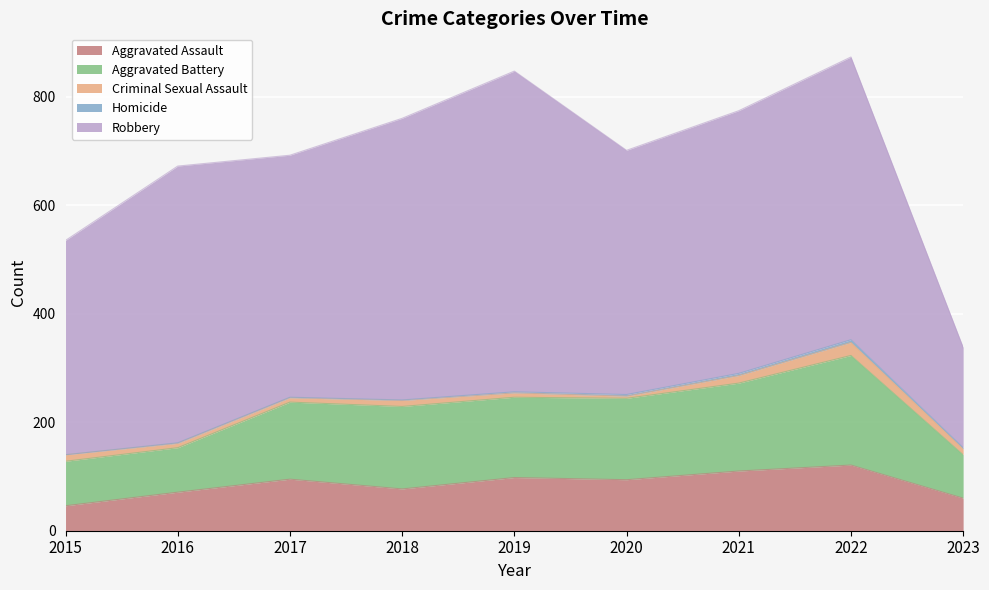

At which category is the sum across all series the highest?

2022